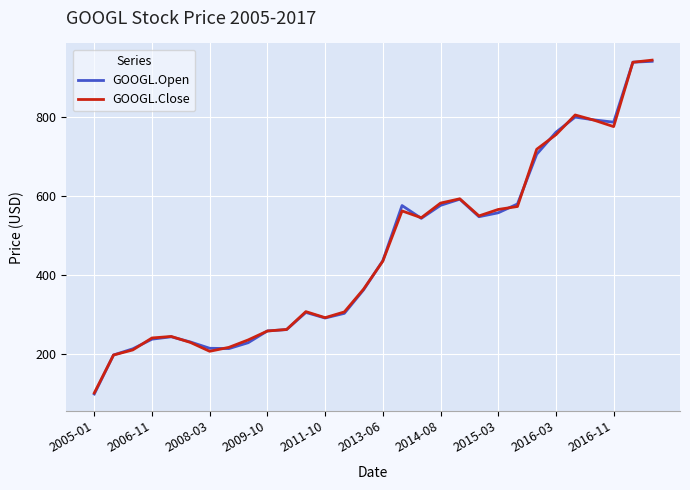

What is the minimum value for GOOGL.Open?

98.8